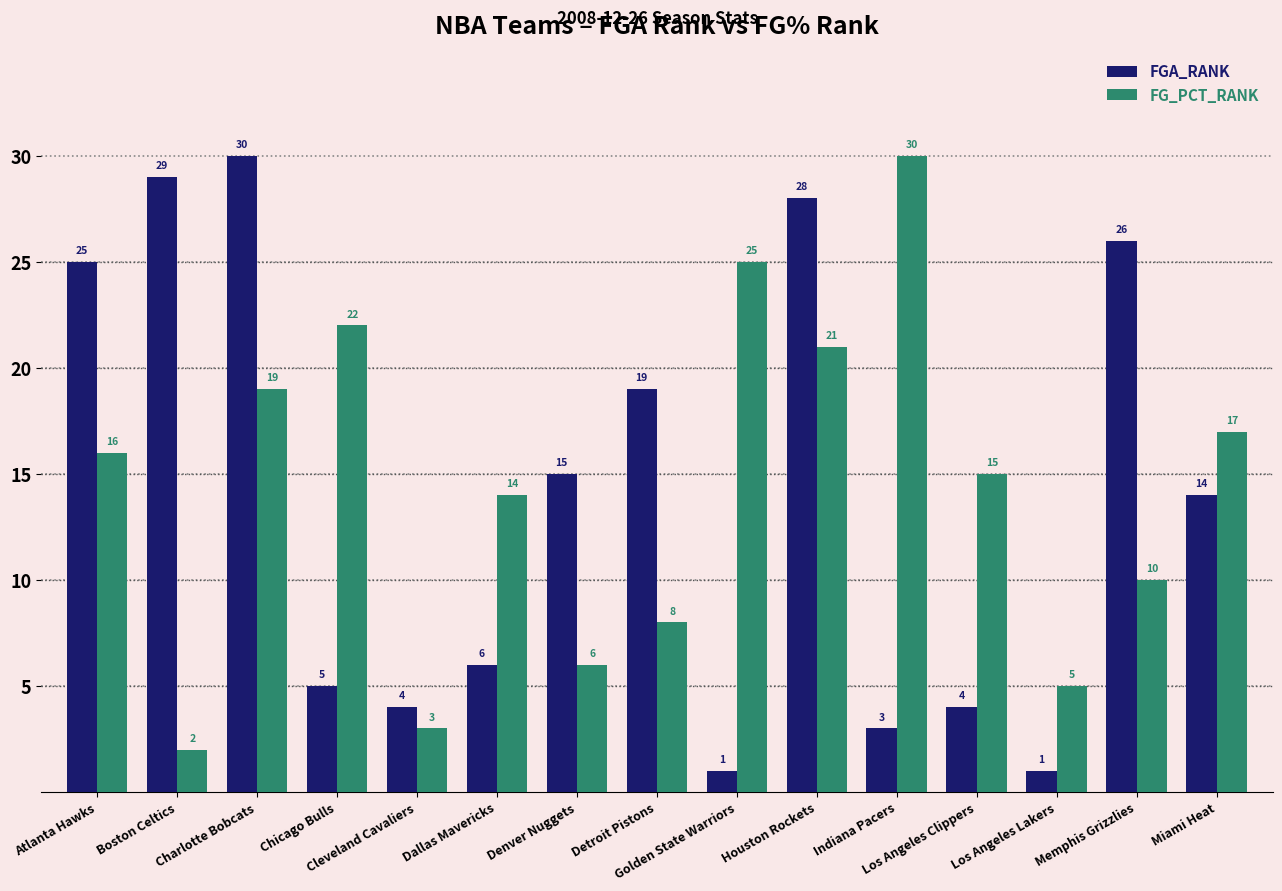

Between Denver Nuggets and Los Angeles Clippers, which series saw the biggest shift?

FGA_RANK